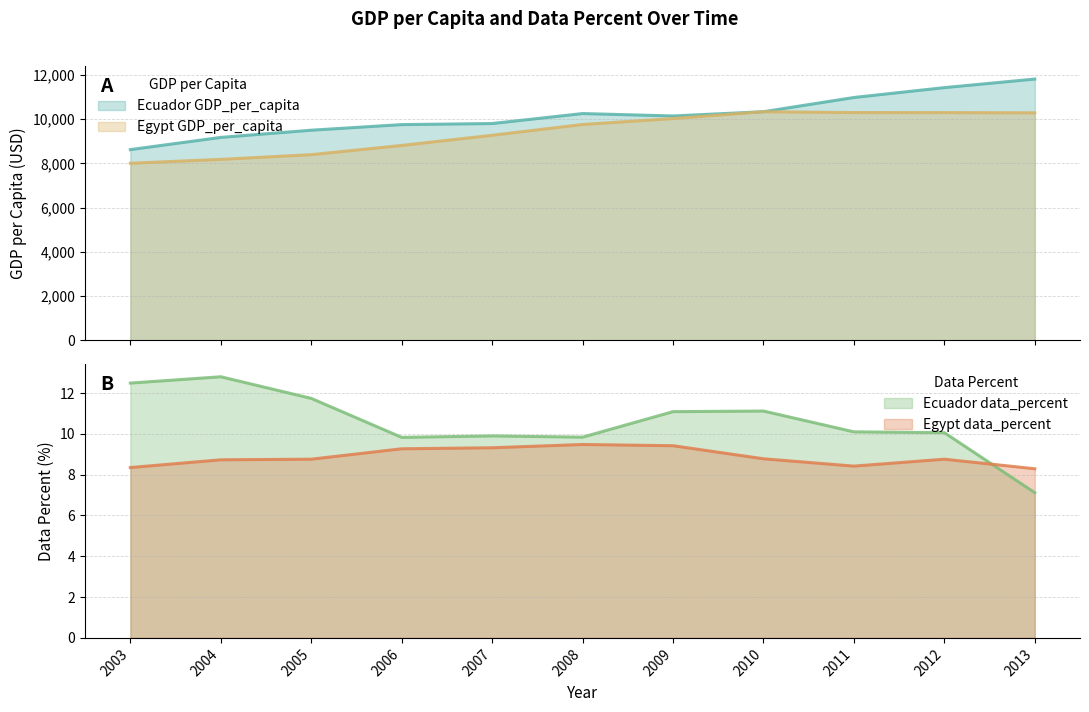

The Egypt GDP_per_capita series shows 9275.0 at 2007. True or false?

True